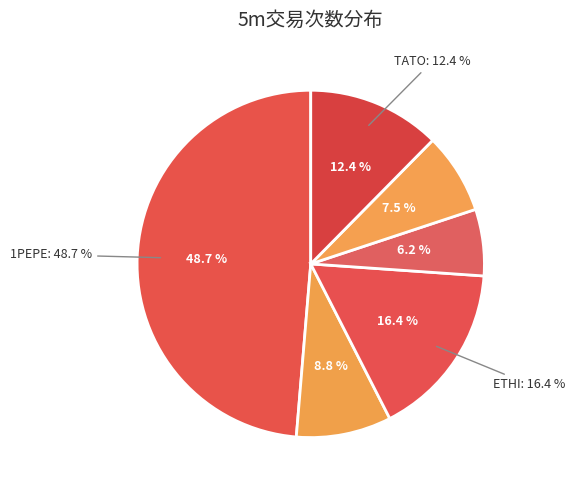

To the nearest percent, what is the average slice percentage?

17%